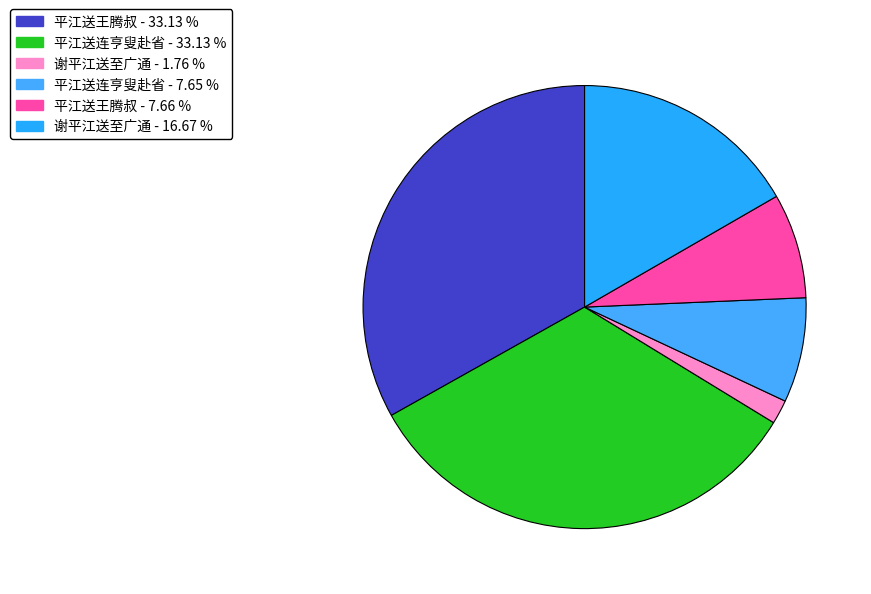

Is there any slice that represents more than half of the pie?

No